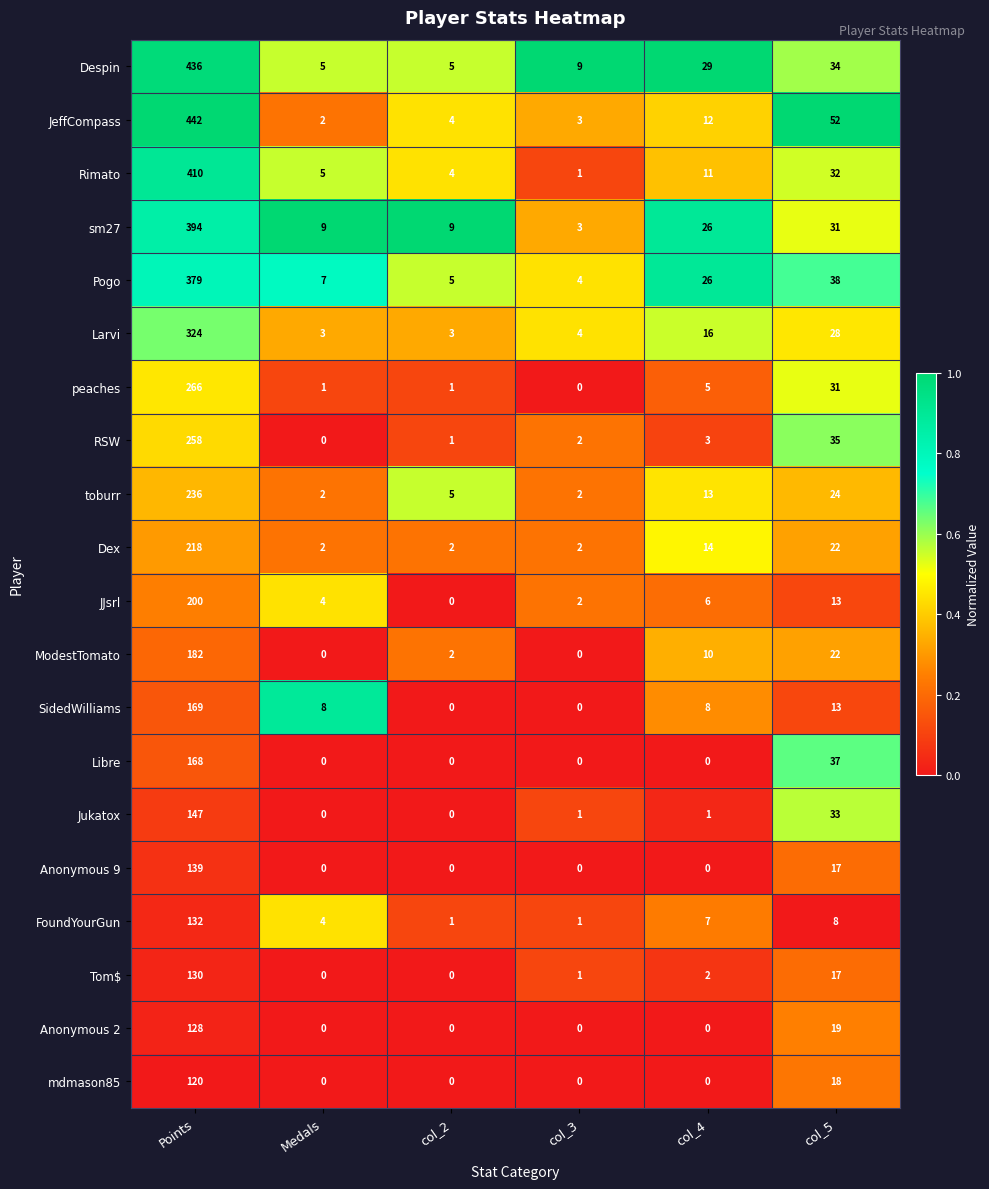

Which label corresponds to the largest value in the chart?

Points